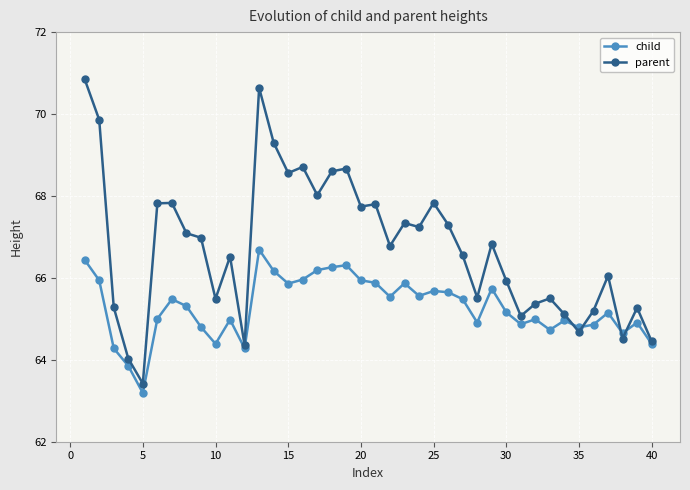

What is the lowest value of the child series?

63.2